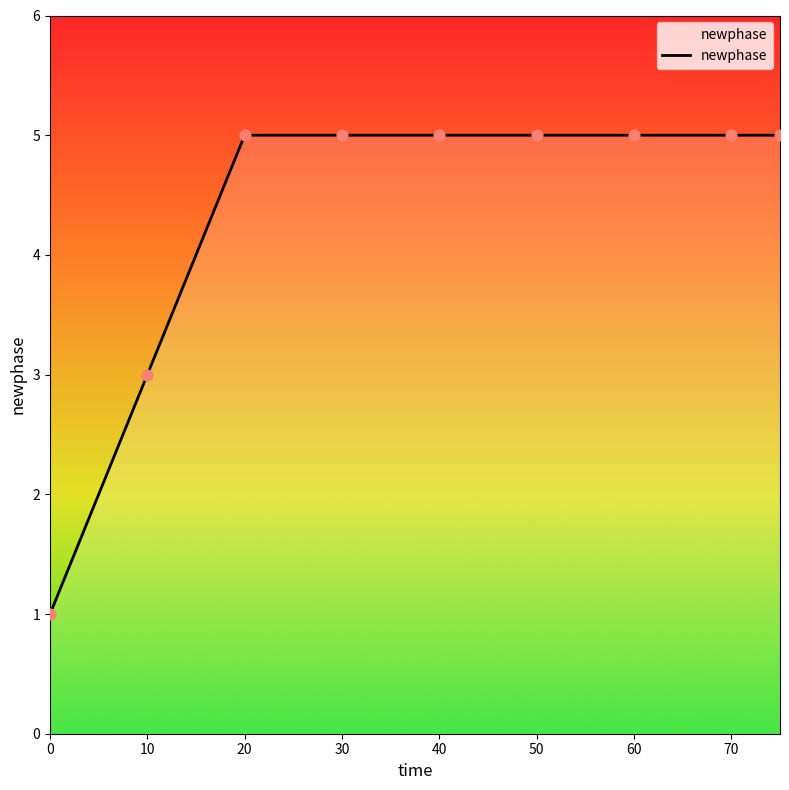

What is the greatest value displayed?

5